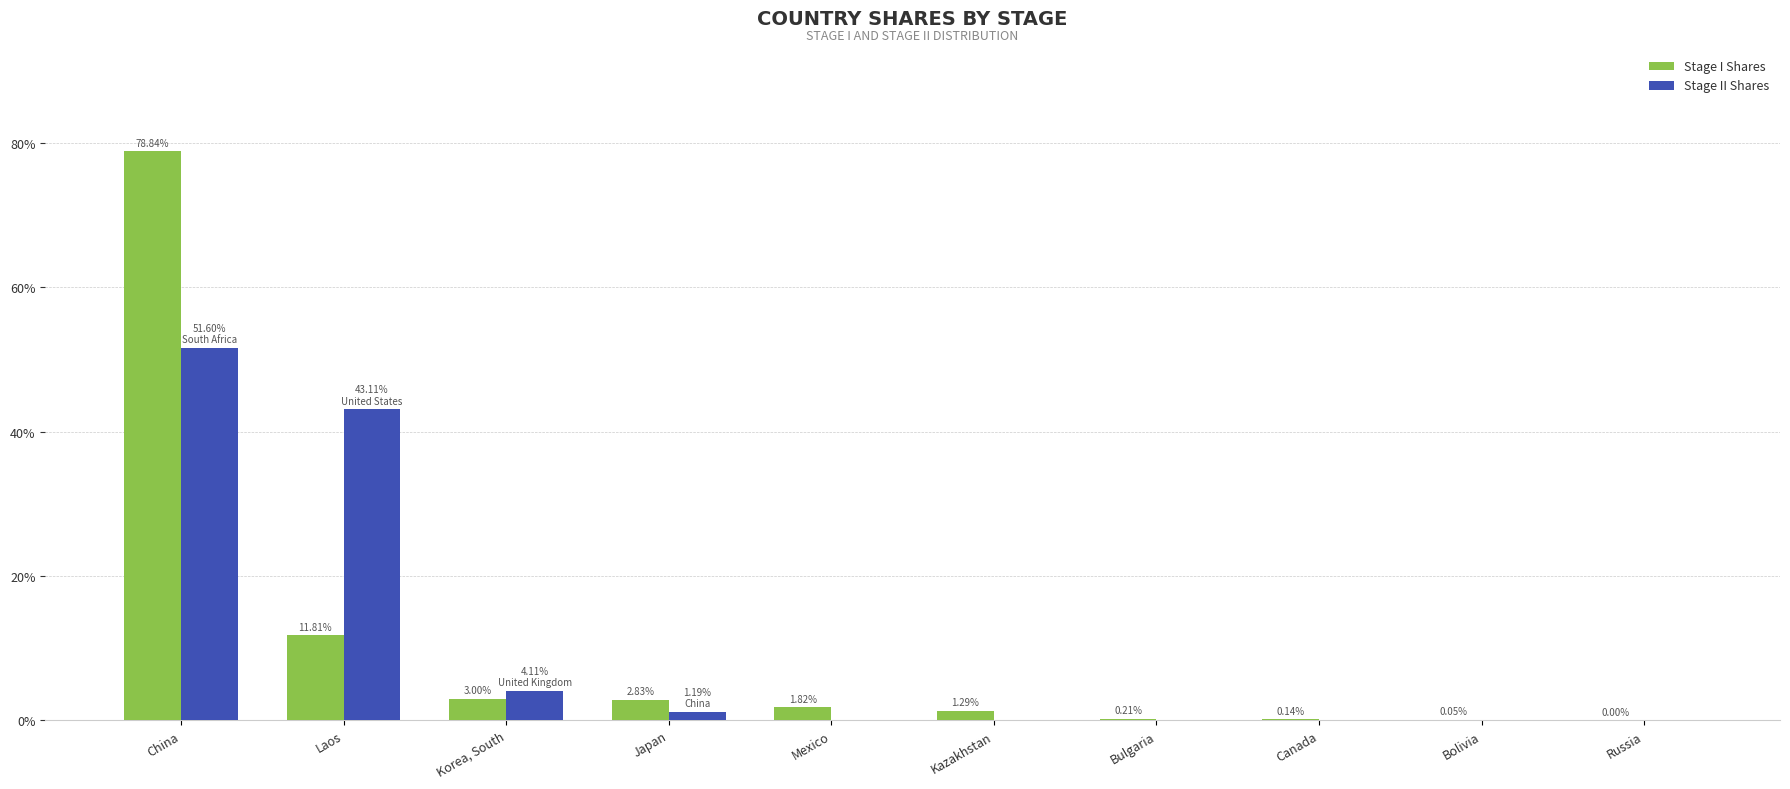

At Korea, South, list the series in order from smallest to largest.

Stage I Shares, Stage II Shares